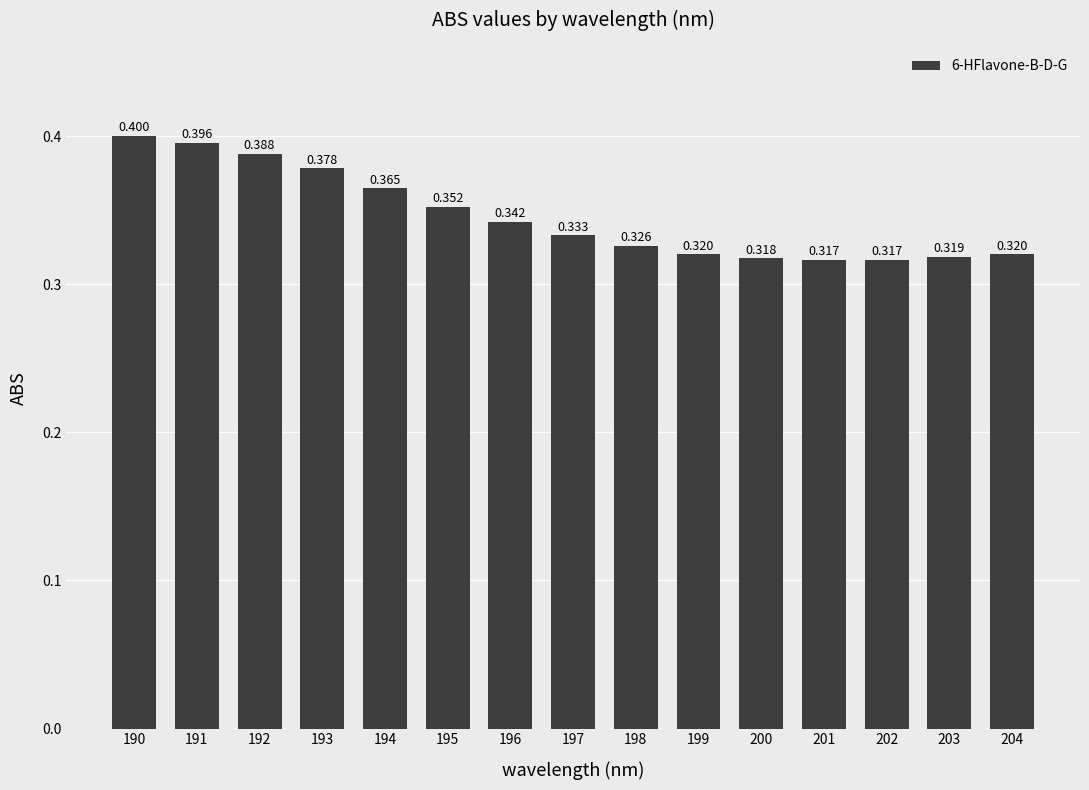

Reading right to left, extract all data points from this chart.

0.3	0.3	0.3	0.3	0.3	0.3	0.3	0.3	0.3	0.4	0.4	0.4	0.4	0.4	0.4